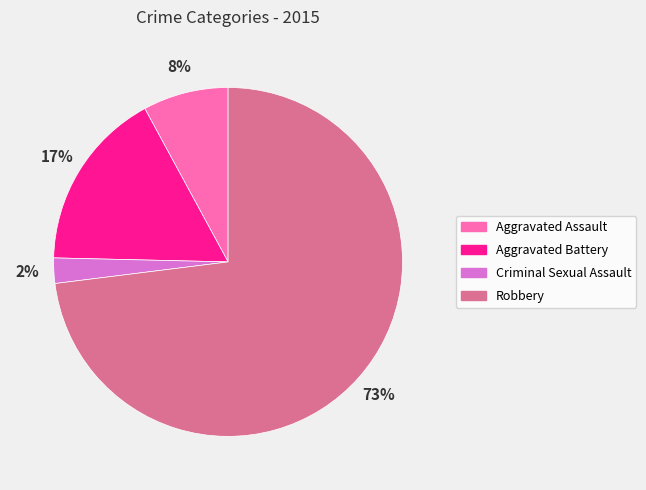

Which category has the biggest portion of the pie?

Robbery